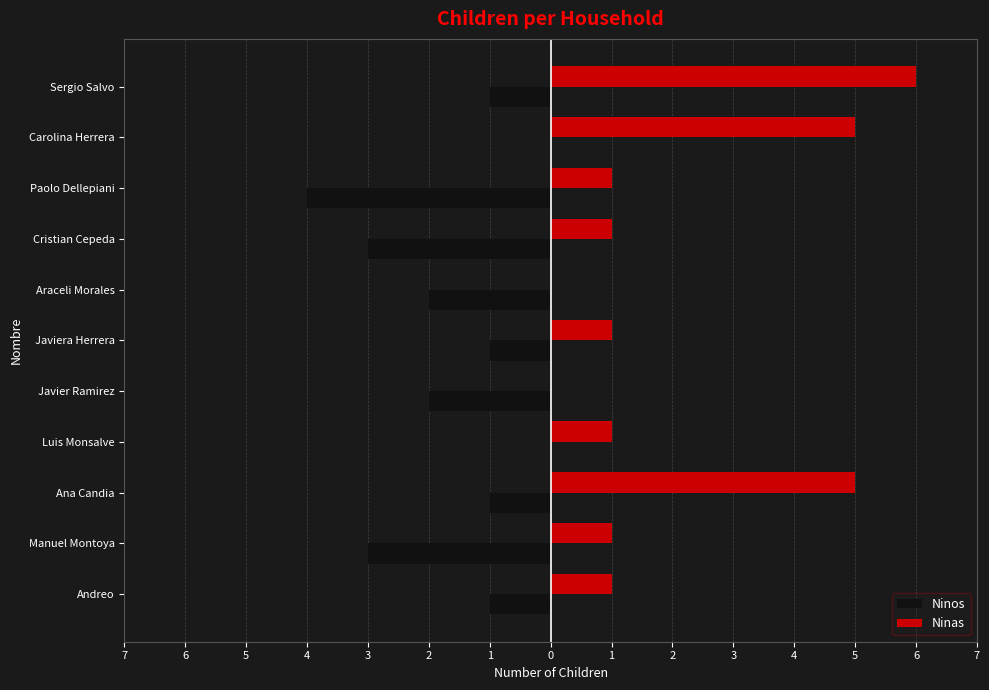

What are all the series names shown in the legend?

Ninos, Ninas